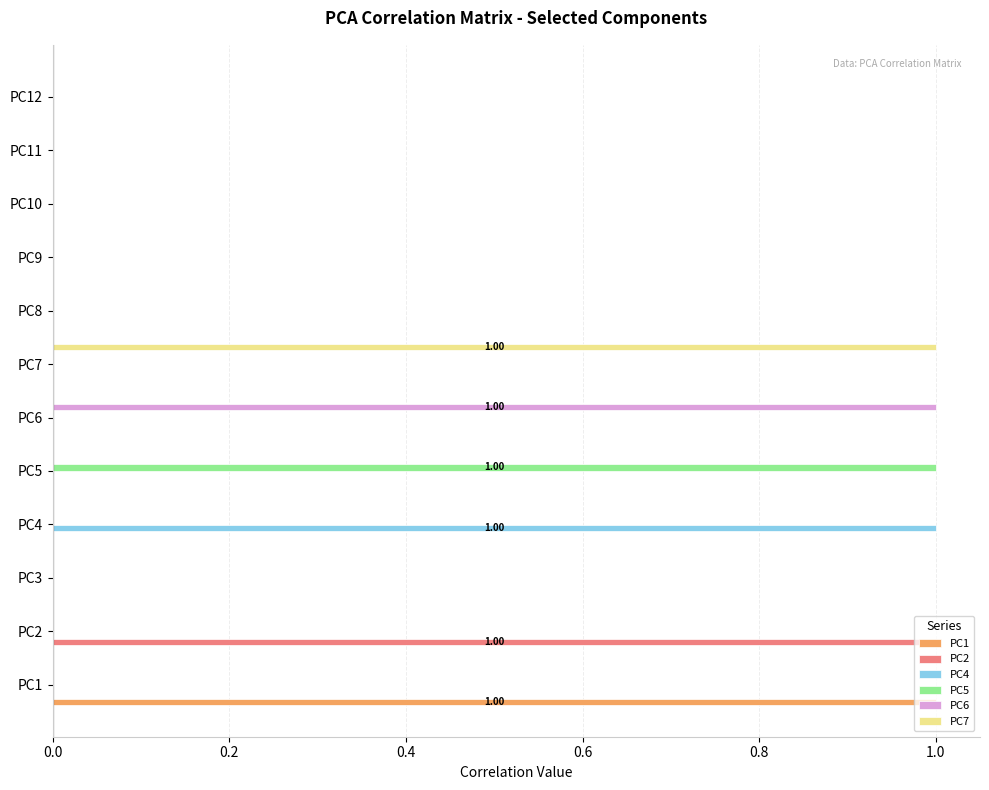

How many categories are shown in the chart?

12